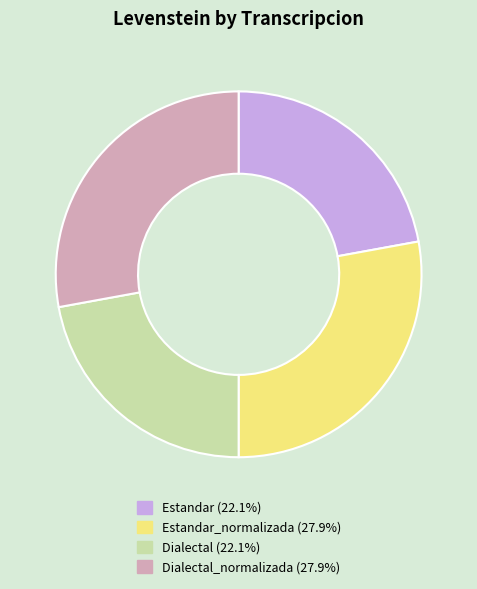

Is there a majority slice in this chart?

No